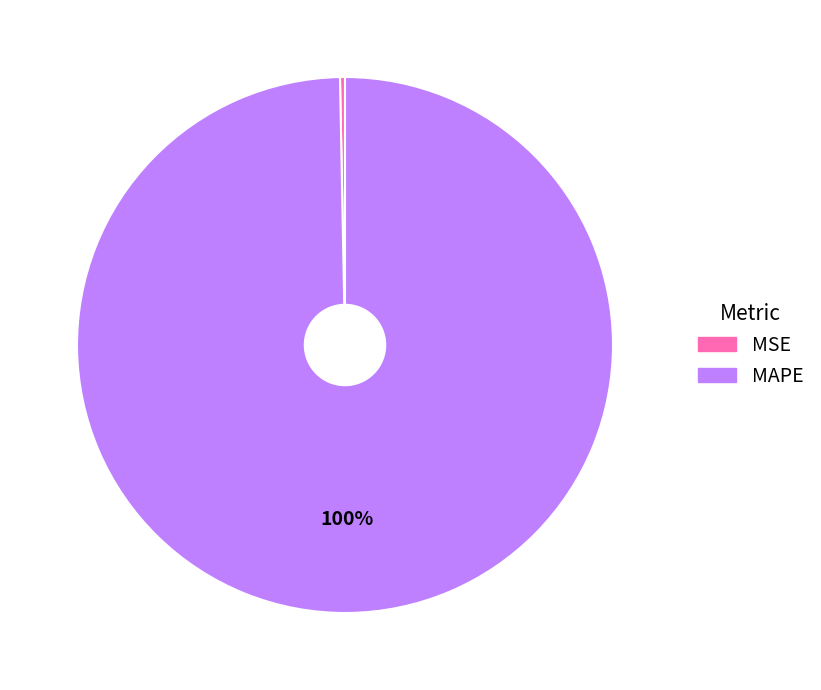

How many segments does this pie chart have?

2